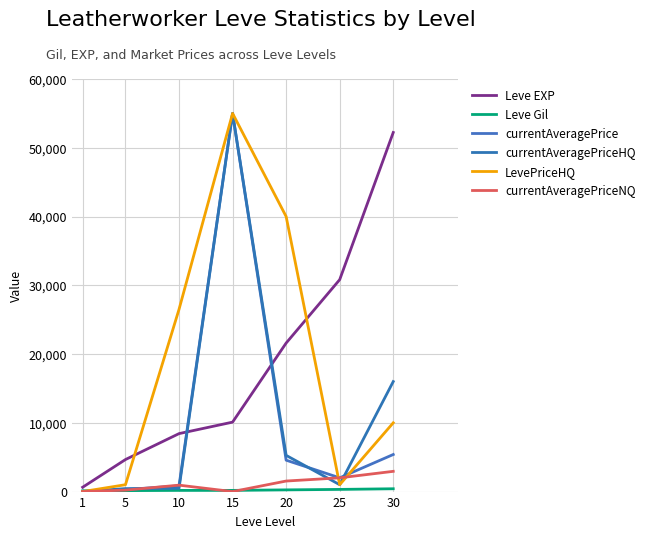

At which label does currentAveragePrice first exceed 2000?

15